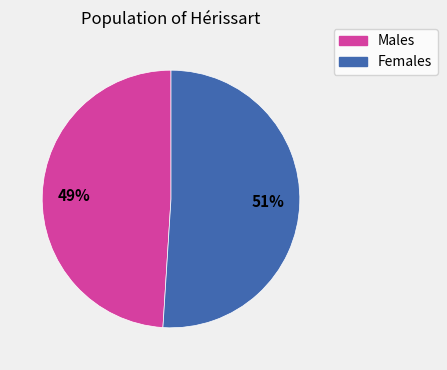

What is the ratio of the value at Females to the value at Males?

1.0